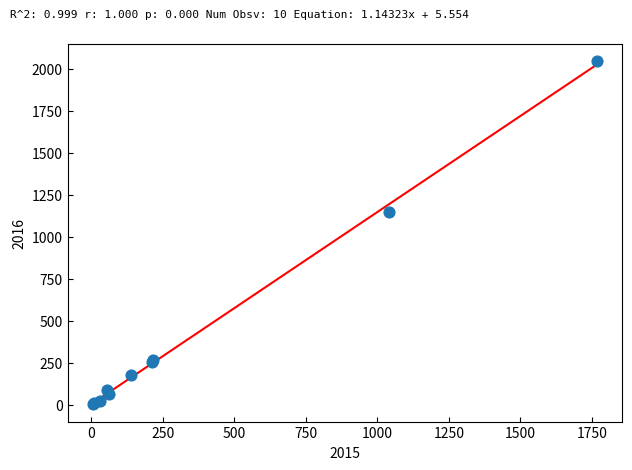

What Y value in the scatter plot is closest to 1026?

1151